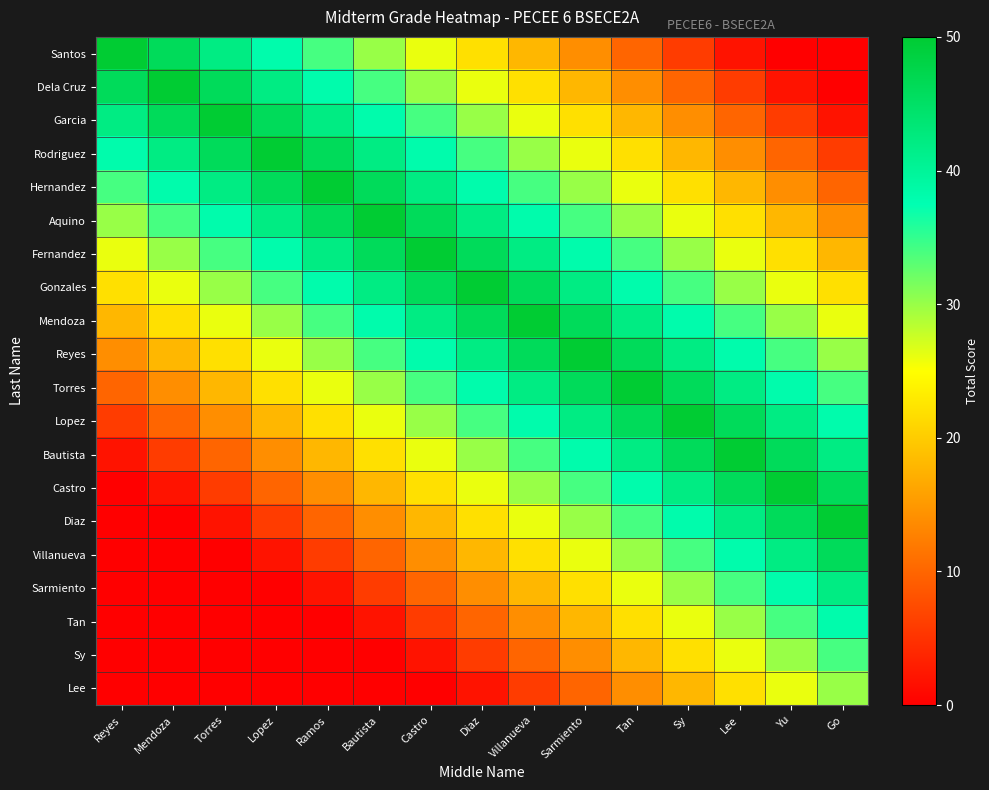

What is the spread (max minus min) of values at Lee?

48